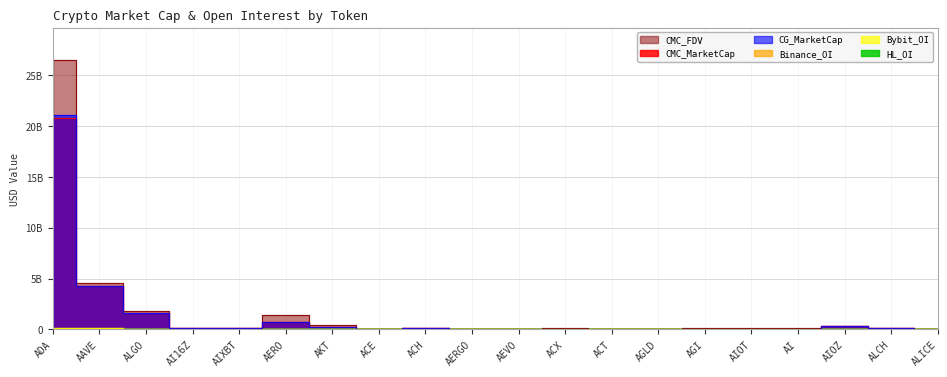

How many distinct data groups are displayed?

6